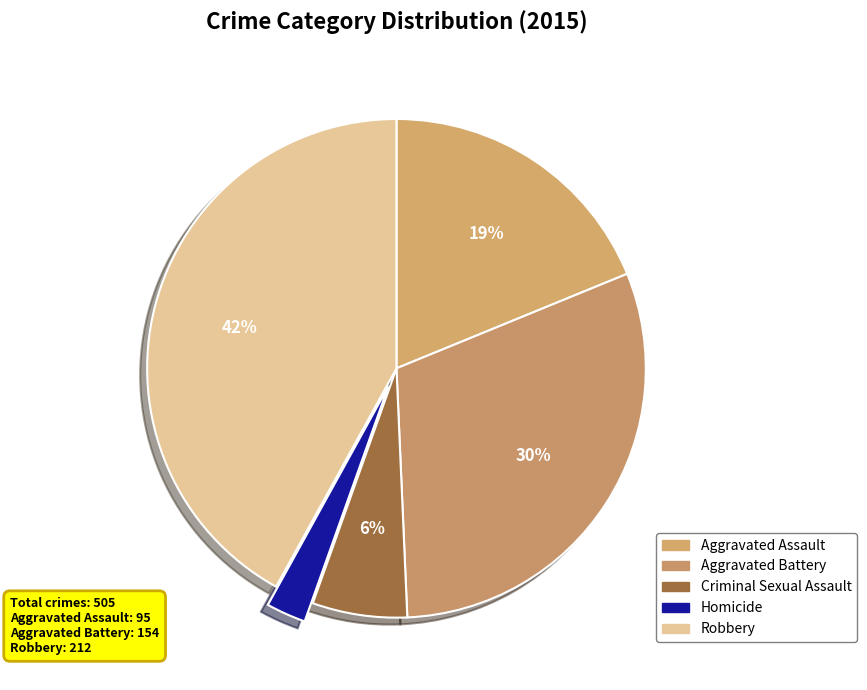

Between Robbery and Homicide, which is larger?

Robbery